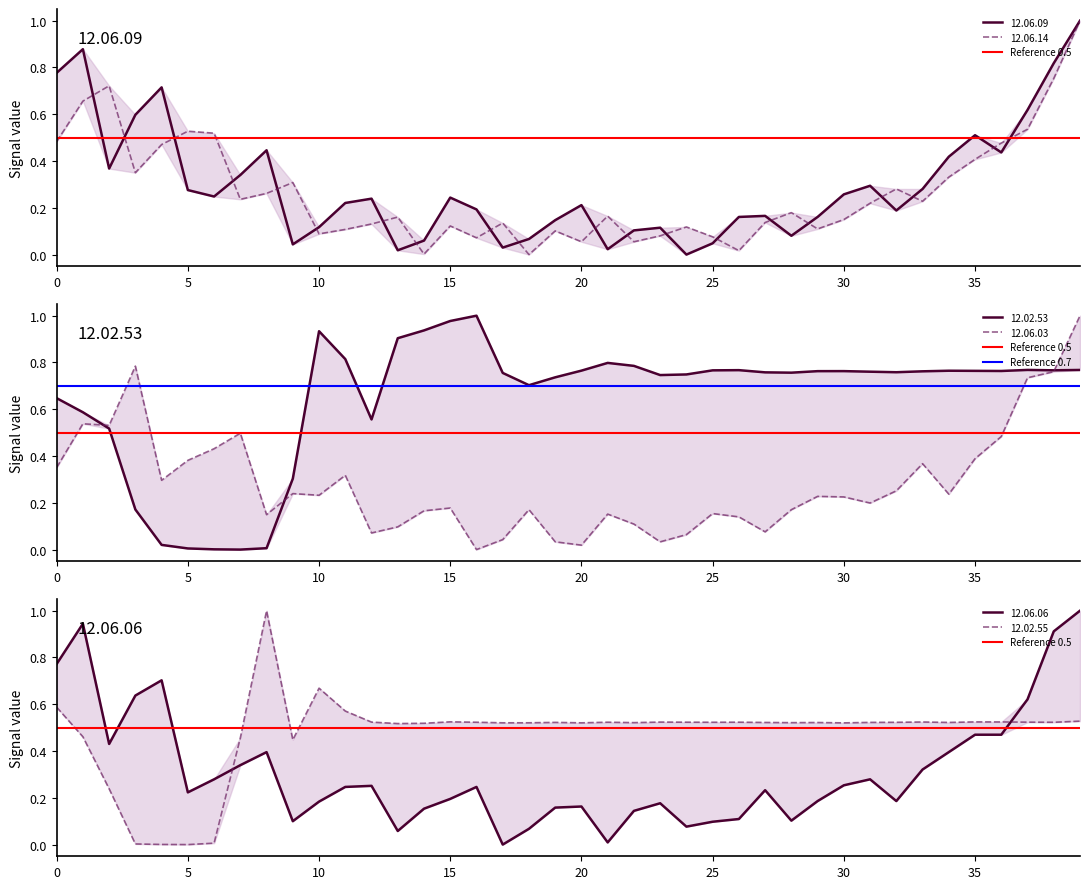

Does the chart have visible grid lines?

No